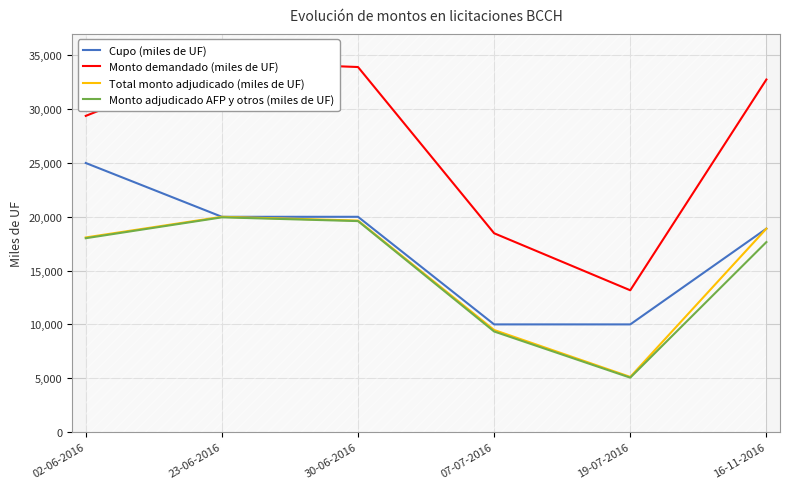

Where does the Monto demandado (miles de UF) series first go above 32760?

23-06-2016